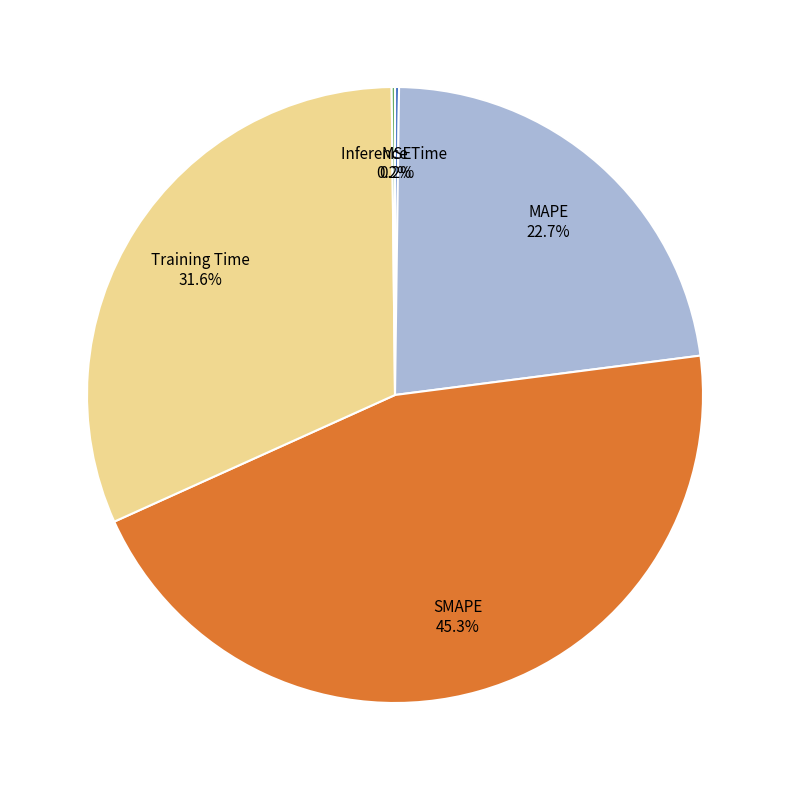

Which category has the biggest portion of the pie?

SMAPE